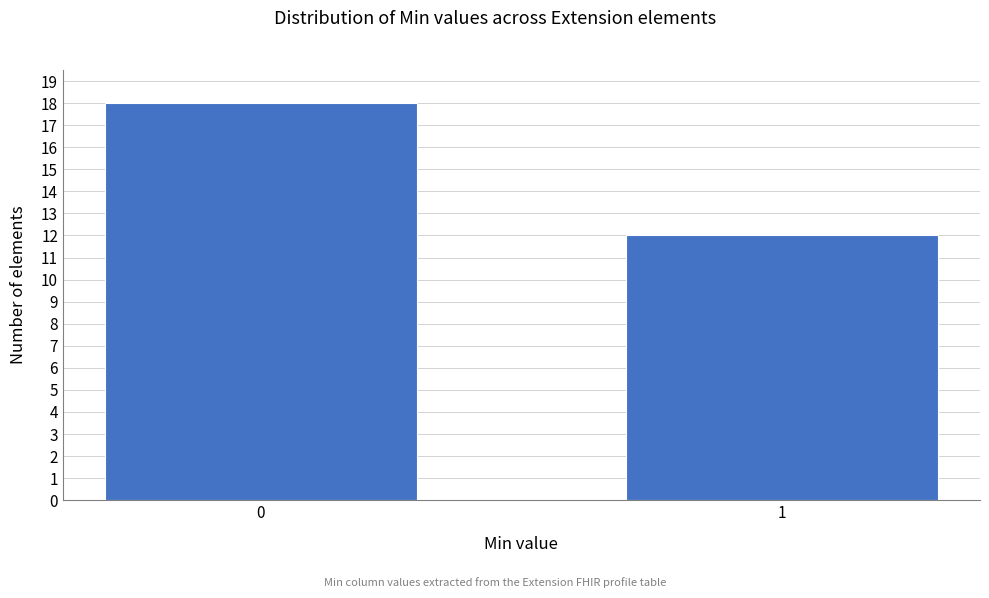

Reading right to left, what are all the values shown in this chart?

1=12	0=18